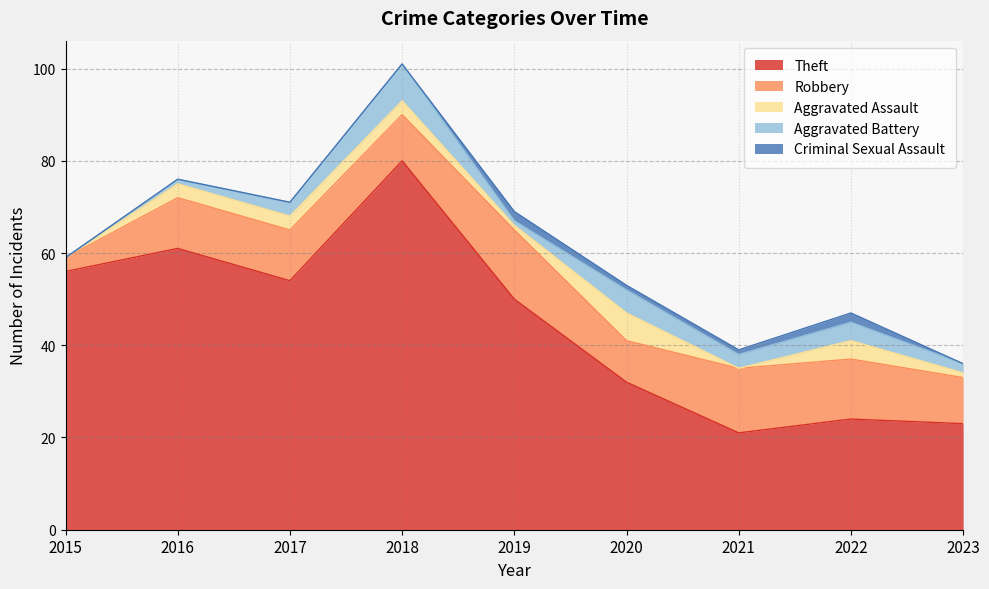

What is the difference between the maximum and second lowest values in the Criminal Sexual Assault series?

2